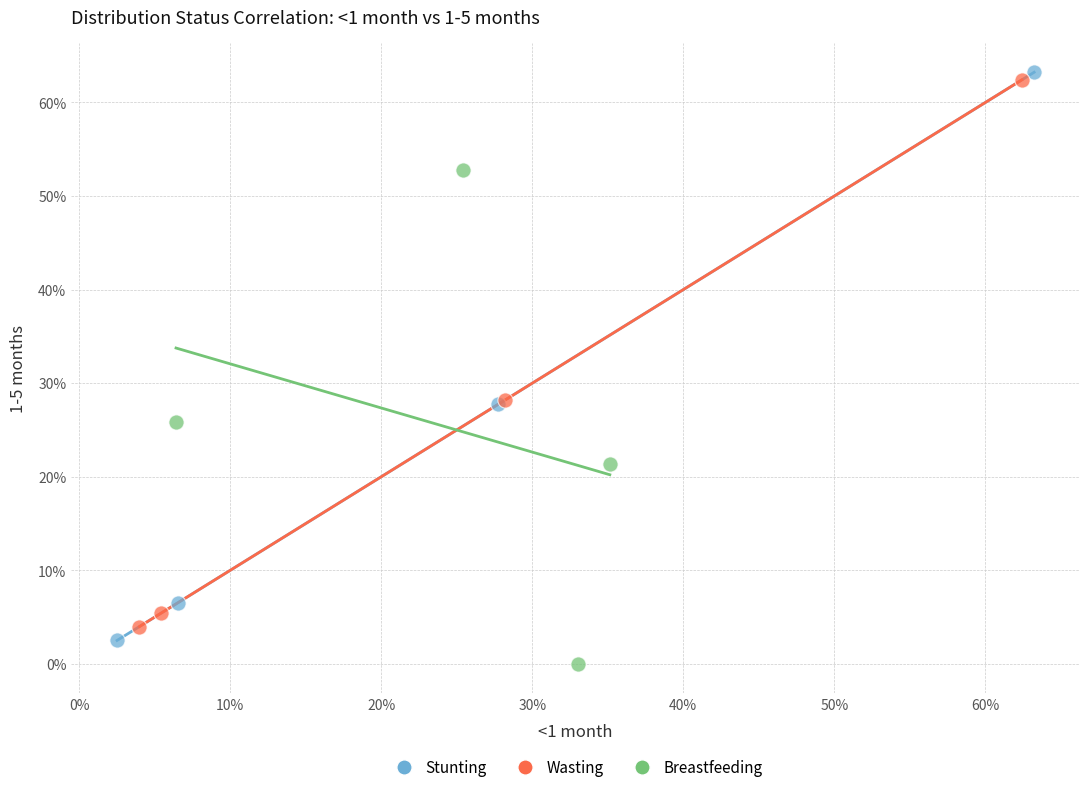

Which series reaches the minimum Y coordinate?

Breastfeeding